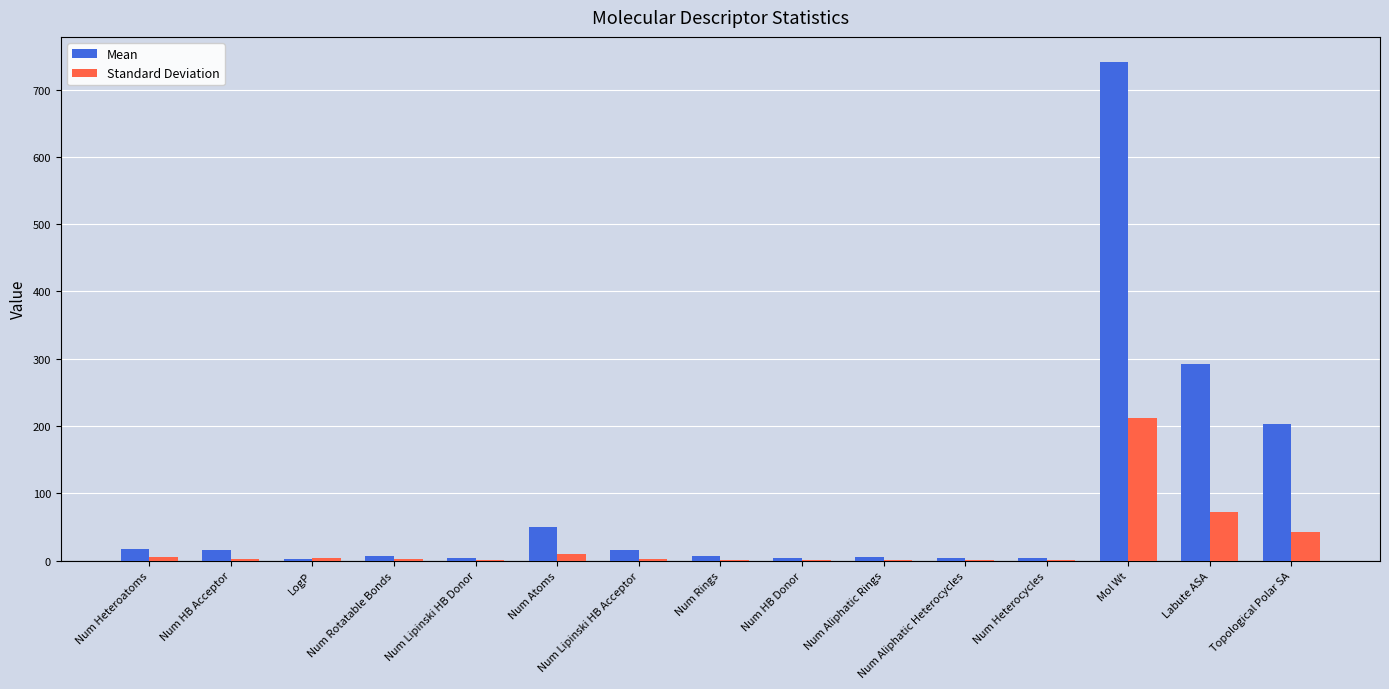

What are all the series names shown in the legend?

Mean, Standard Deviation